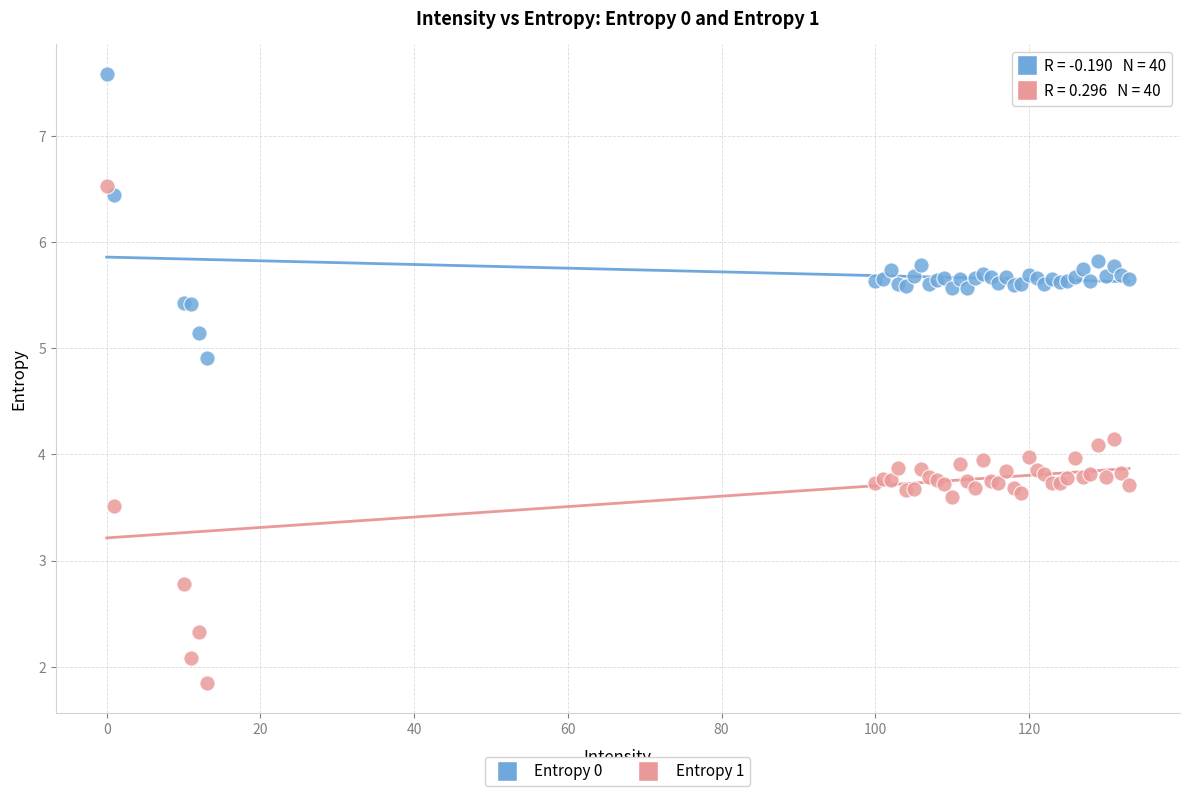

Which series reaches the maximum Y coordinate?

Entropy 0